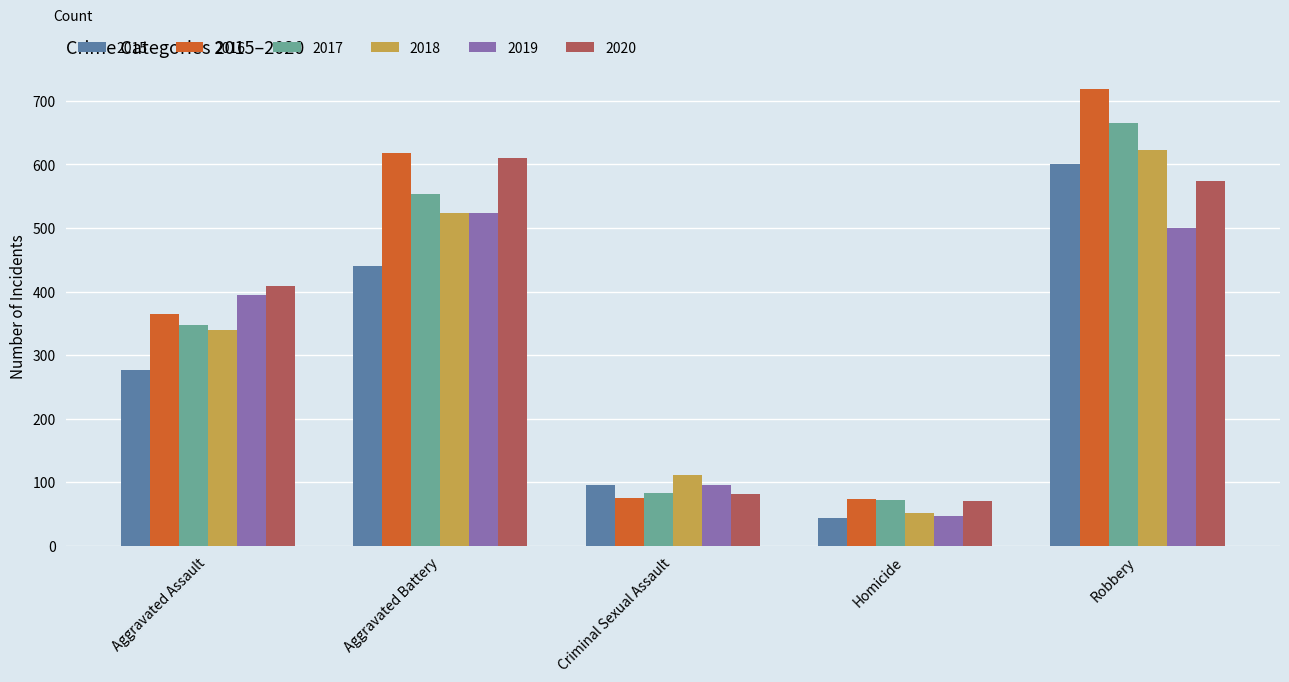

What is the difference between the maximum and minimum values in the 2019 series?

477